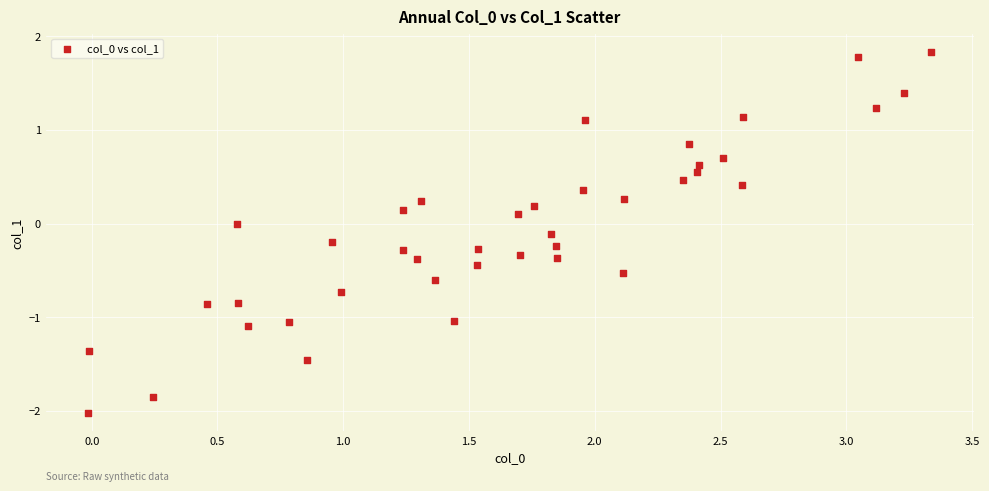

What is the range of X values (max minus min)?

3.4